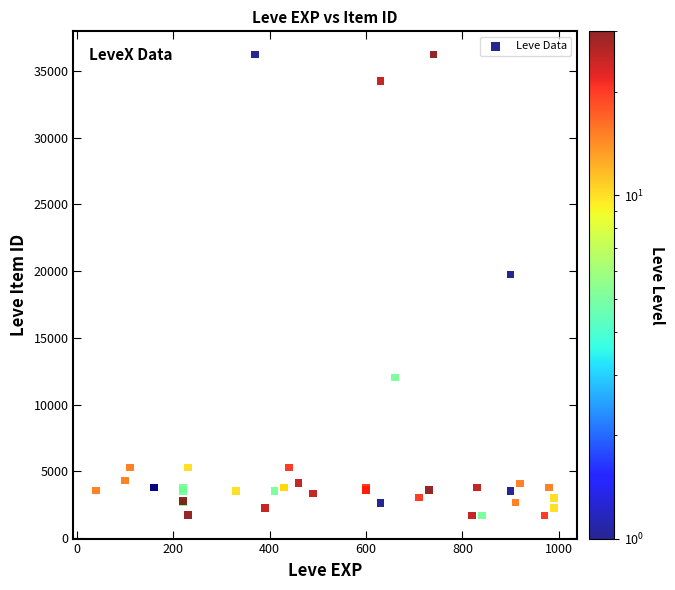

What Y value in the scatter plot is closest to 18967?

19744